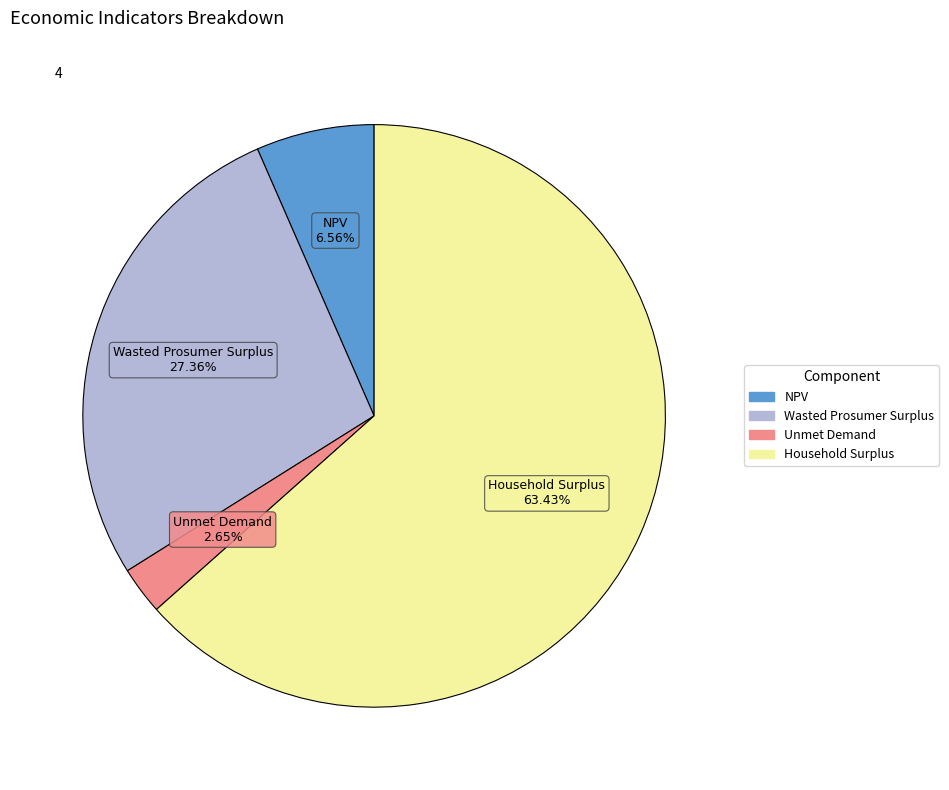

What is the total percentage of Household Surplus and Unmet Demand?

66.1%